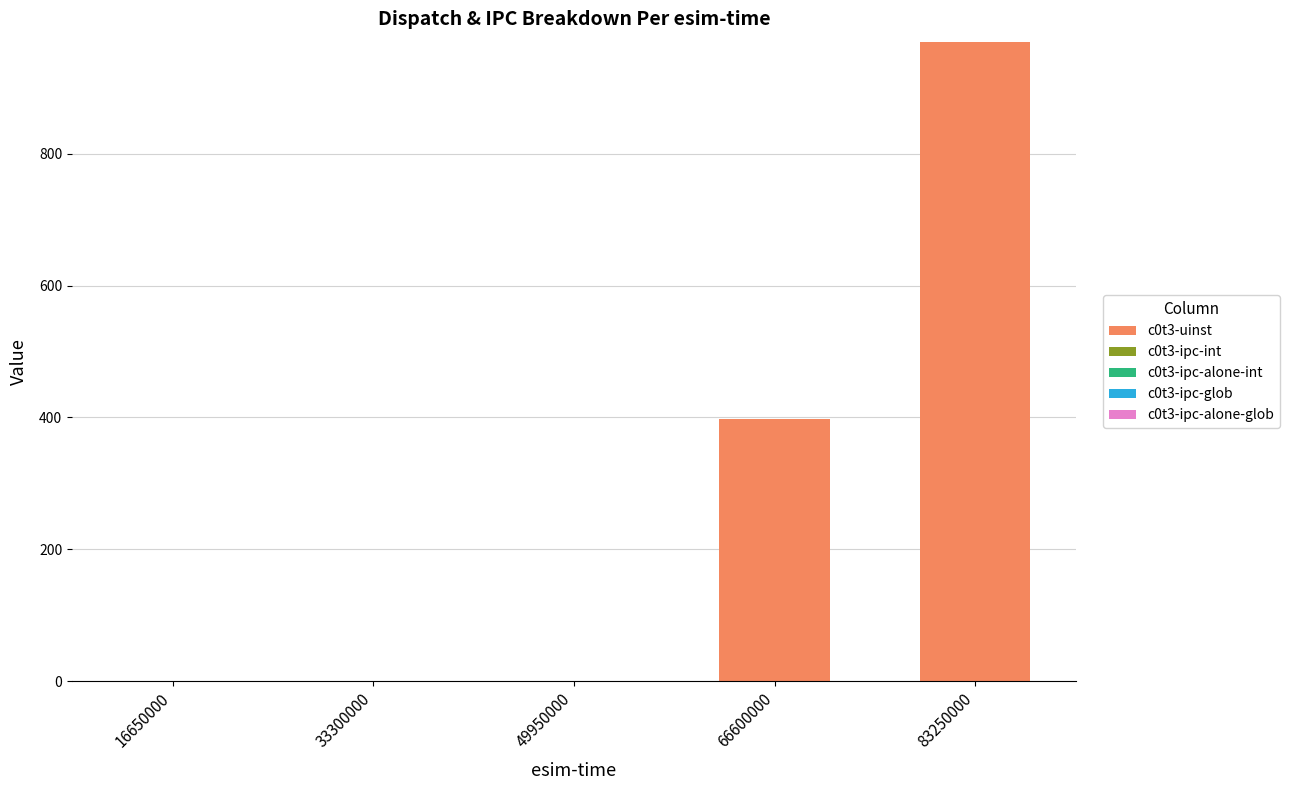

Are the bars grouped side by side (vs. stacked)?

No